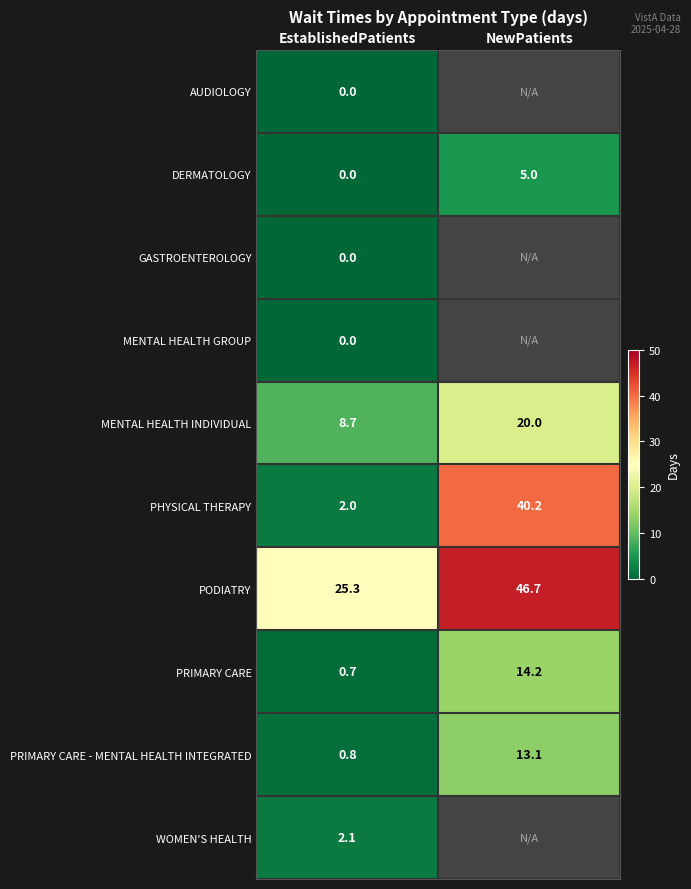

True or false: PHYSICAL THERAPY has a value of 24.2 at NewPatients.

False